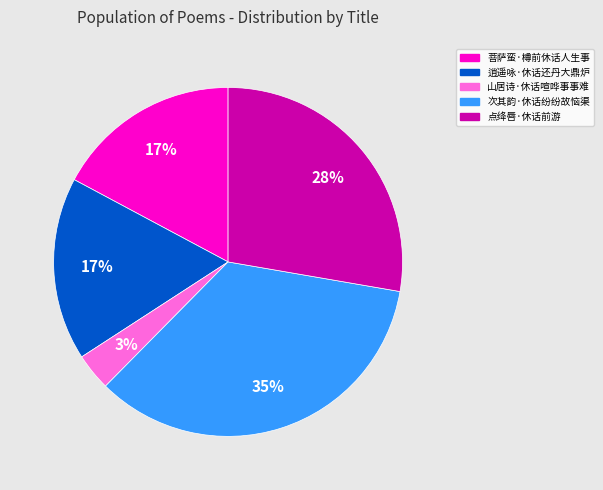

True or false: 山居诗·休话喧哗事事难 accounts for 3% of the total.

True